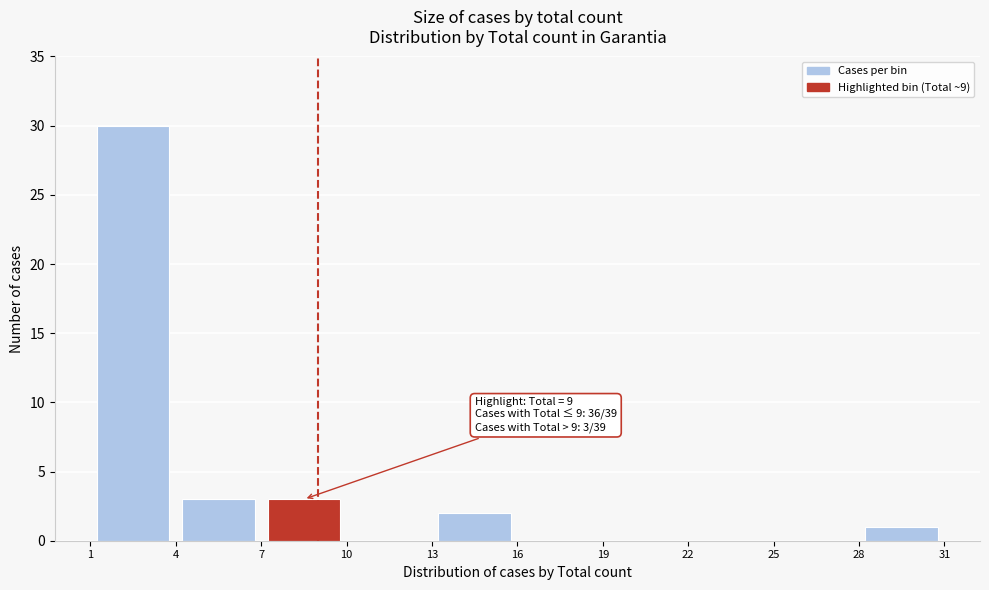

Over which range of the x-axis is the bar tallest?

1 to 4